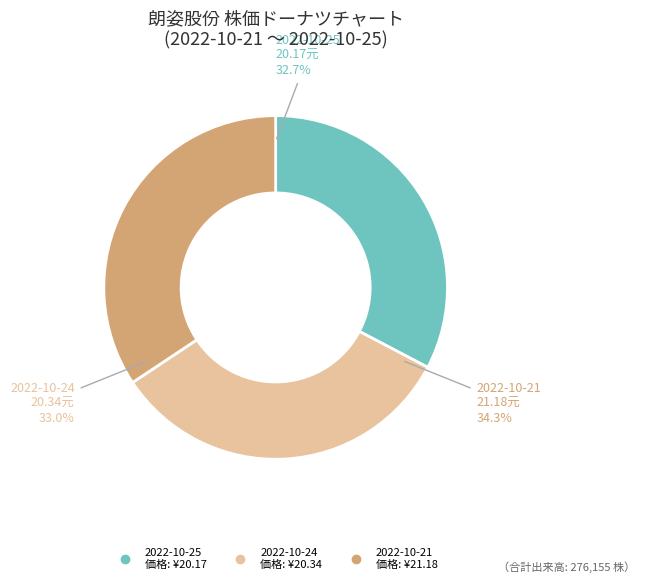

How much of the chart is everything except 2022-10-25 (62679)?

67.3%